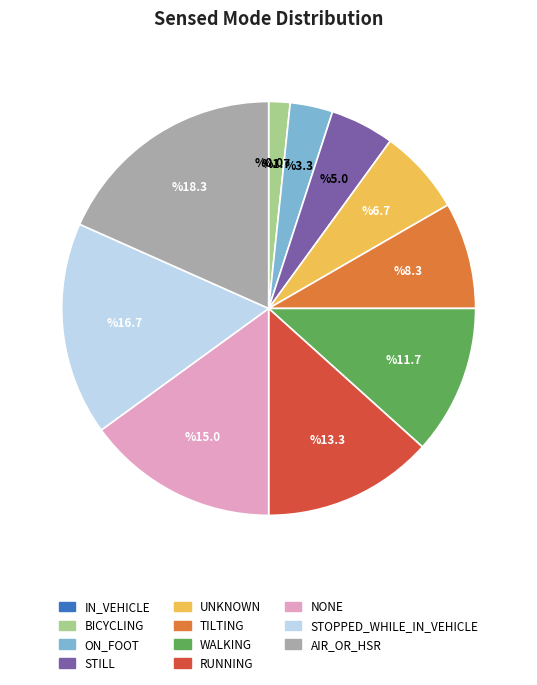

What is the ratio of the value at TILTING to the value at ON_FOOT?

2.5